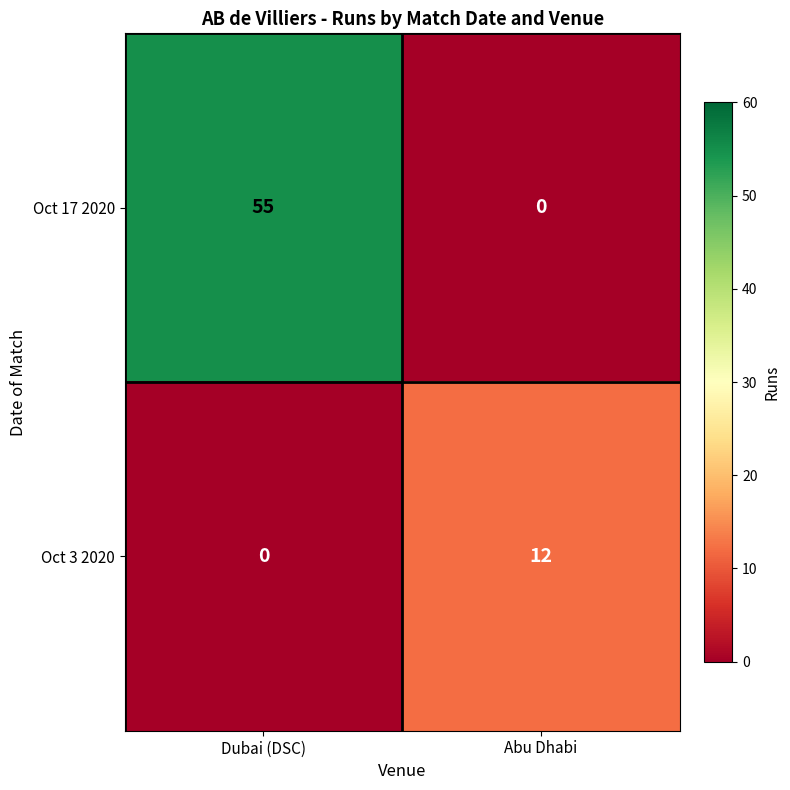

What is the sum of the Oct 17 2020 values at Dubai (DSC) and Abu Dhabi?

55